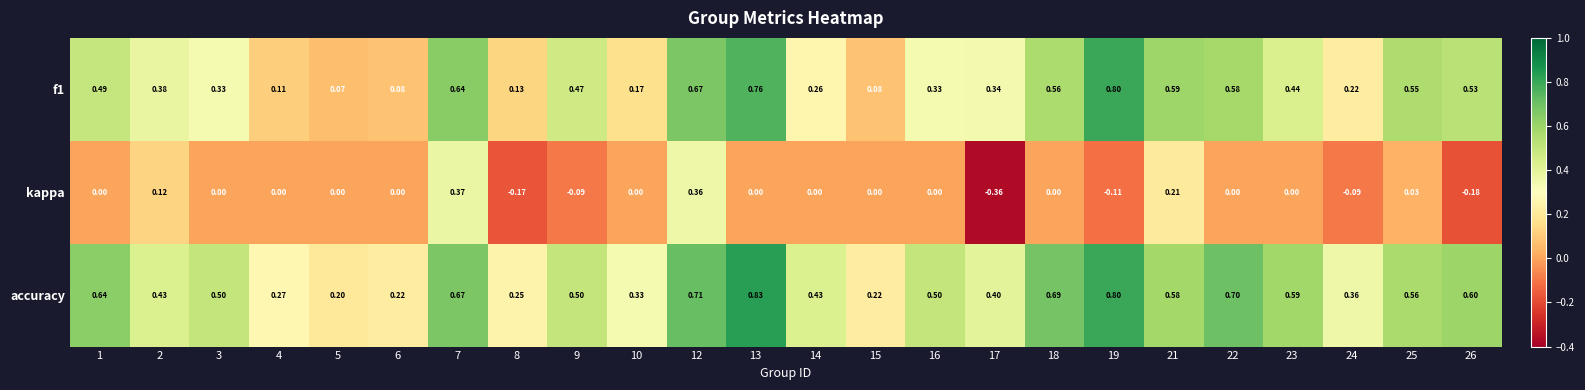

Between 25 and 26, which series saw the biggest shift?

kappa